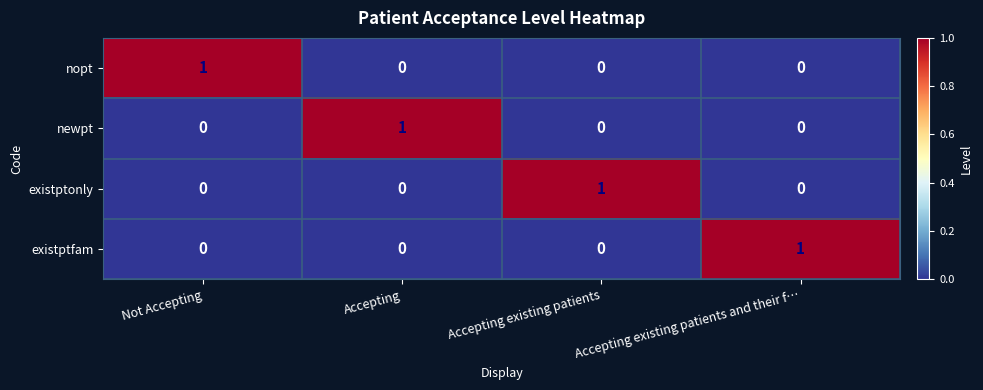

At which label does nopt reach its peak?

Not Accepting